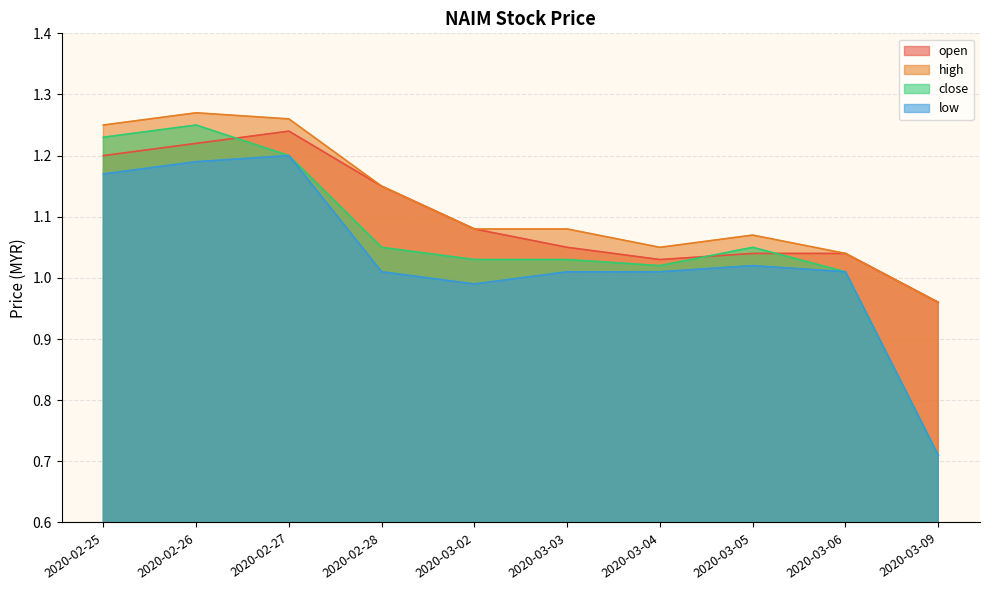

At which label is open closest to 1?

2020-03-04